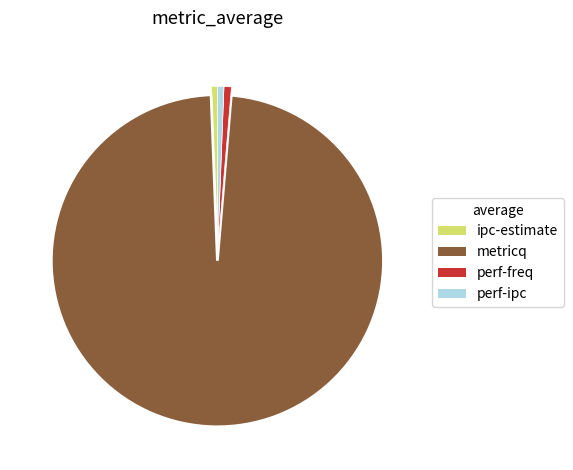

How many segments does this pie chart have?

4